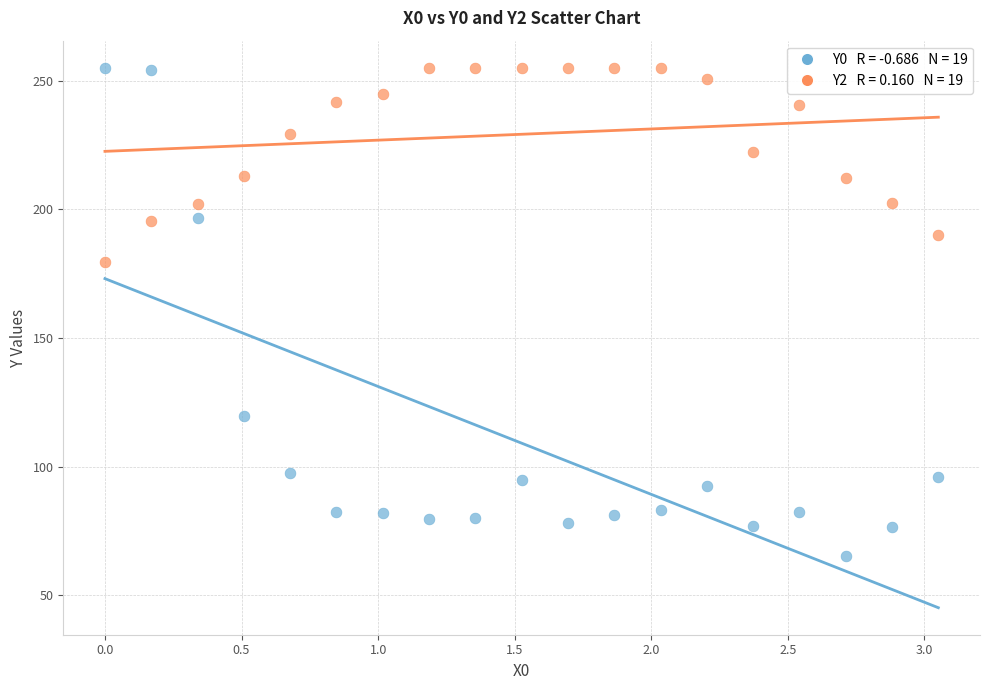

Across all series, what Y value is closest to 160?

179.5